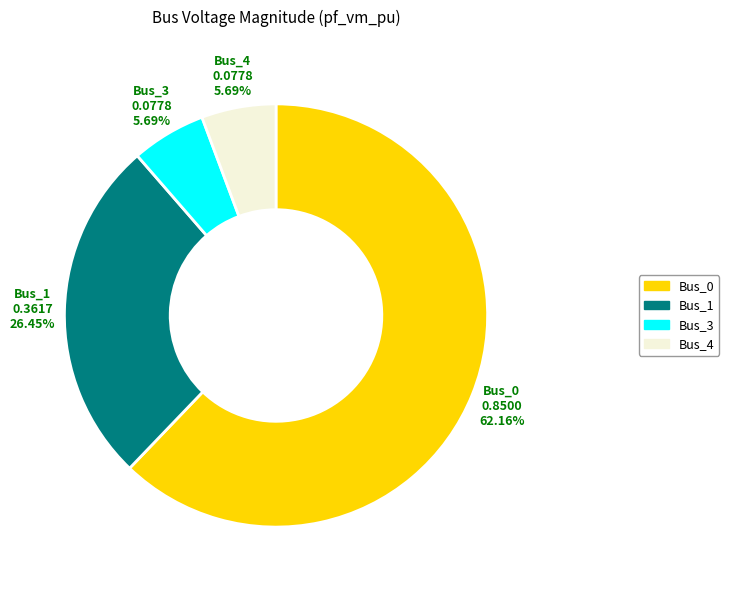

How many segments does this pie chart have?

4